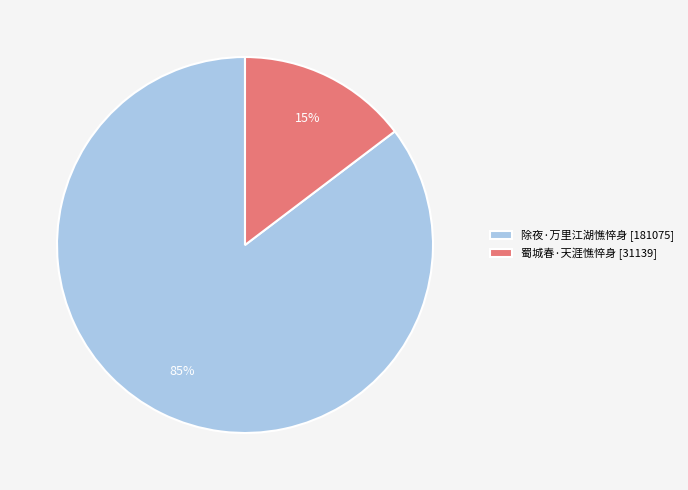

What is the majority slice?

除夜·万里江湖憔悴身